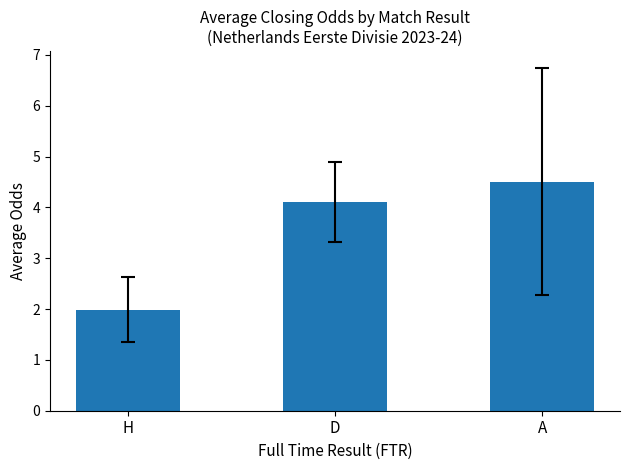

What is the label of the 3rd bar from the right?

H